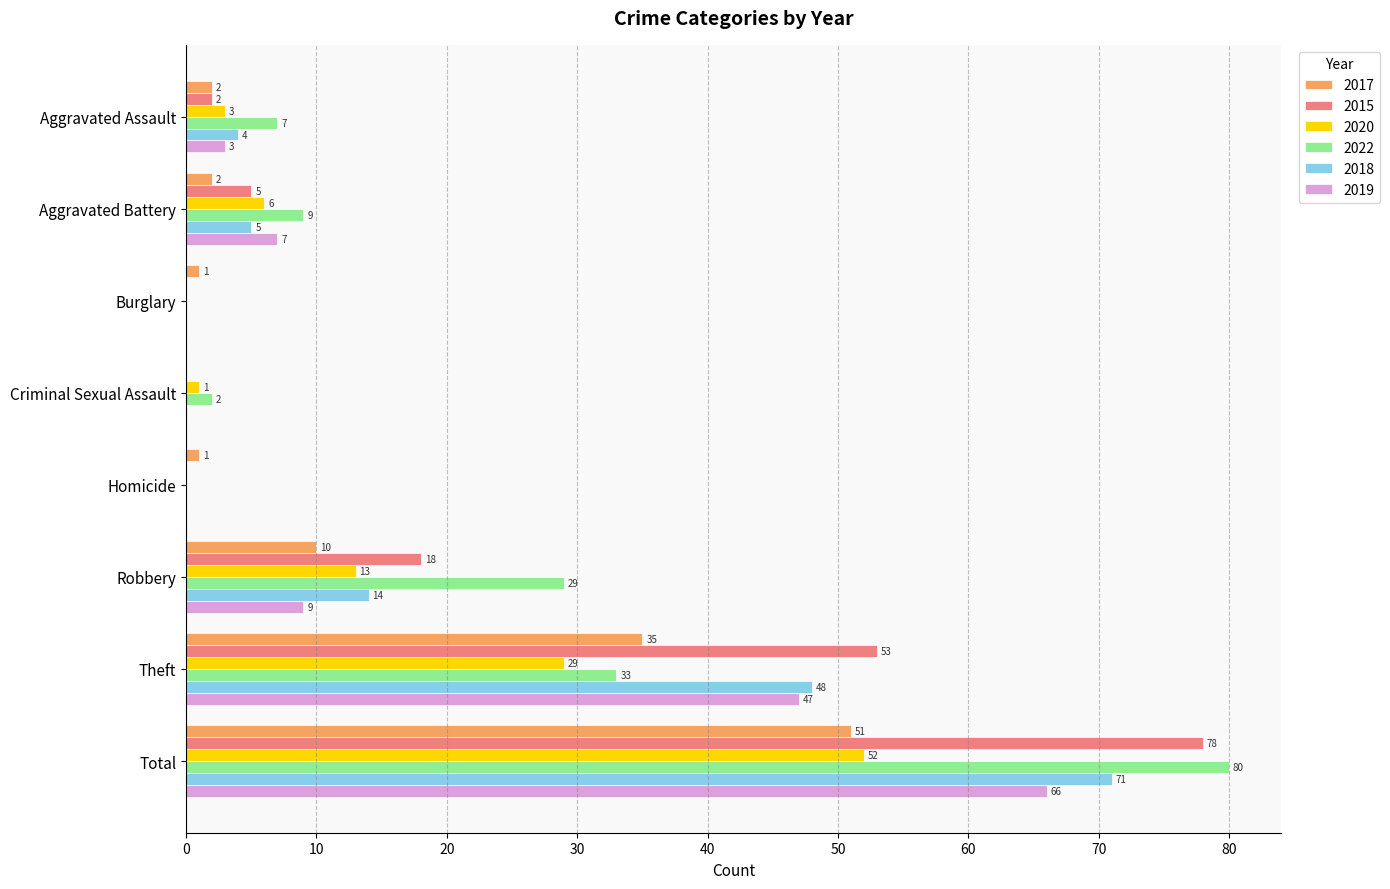

Is the value of 2020 at Total greater than the value of 2017 at Aggravated Battery?

Yes